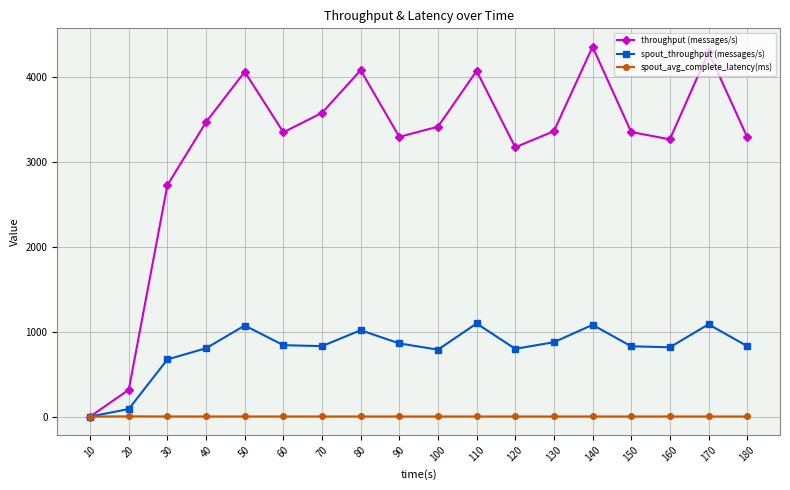

What is the sum of all spout_avg_complete_latency(ms) values?

21.4